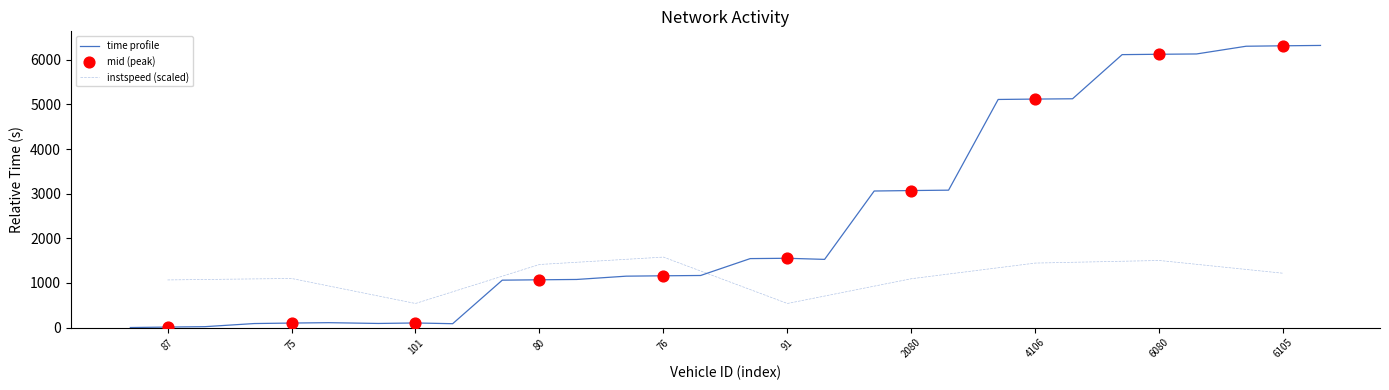

Which series has the largest total across all categories?

entry